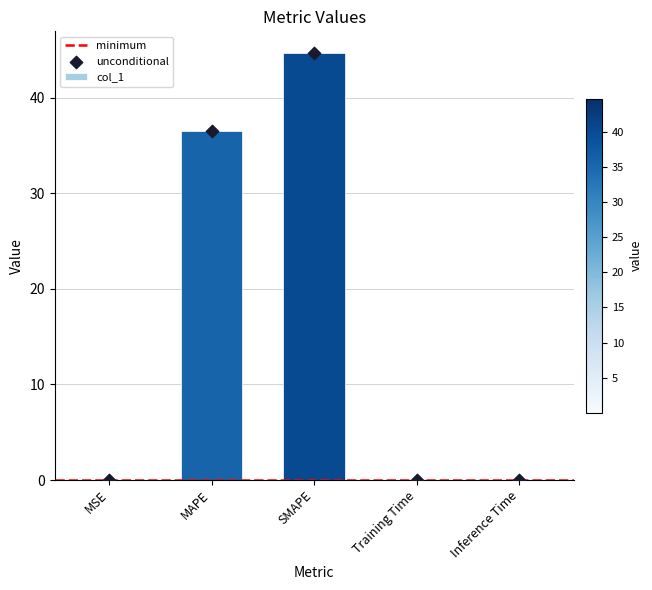

Between Training Time and MSE, which is larger?

MSE